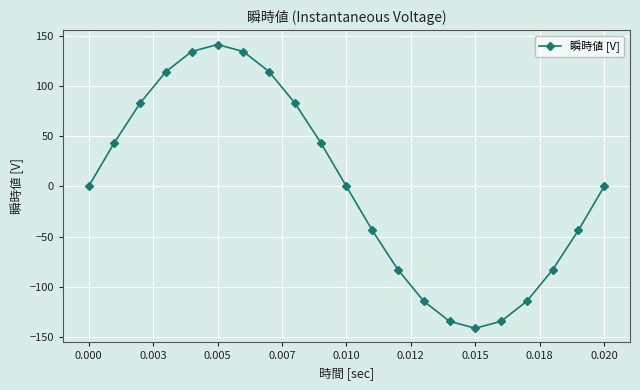

What is the minimum value shown in the chart?

-141.4